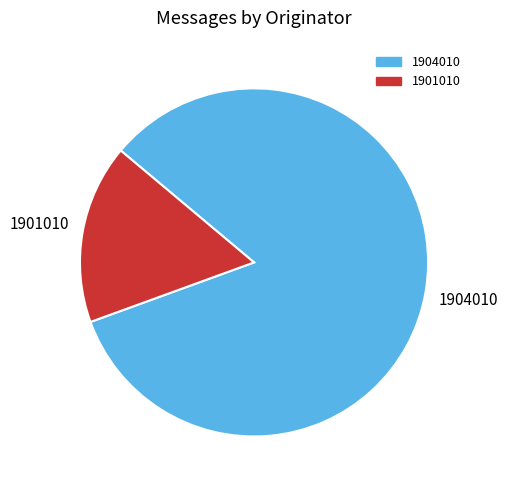

Which slice is the smallest?

1901010